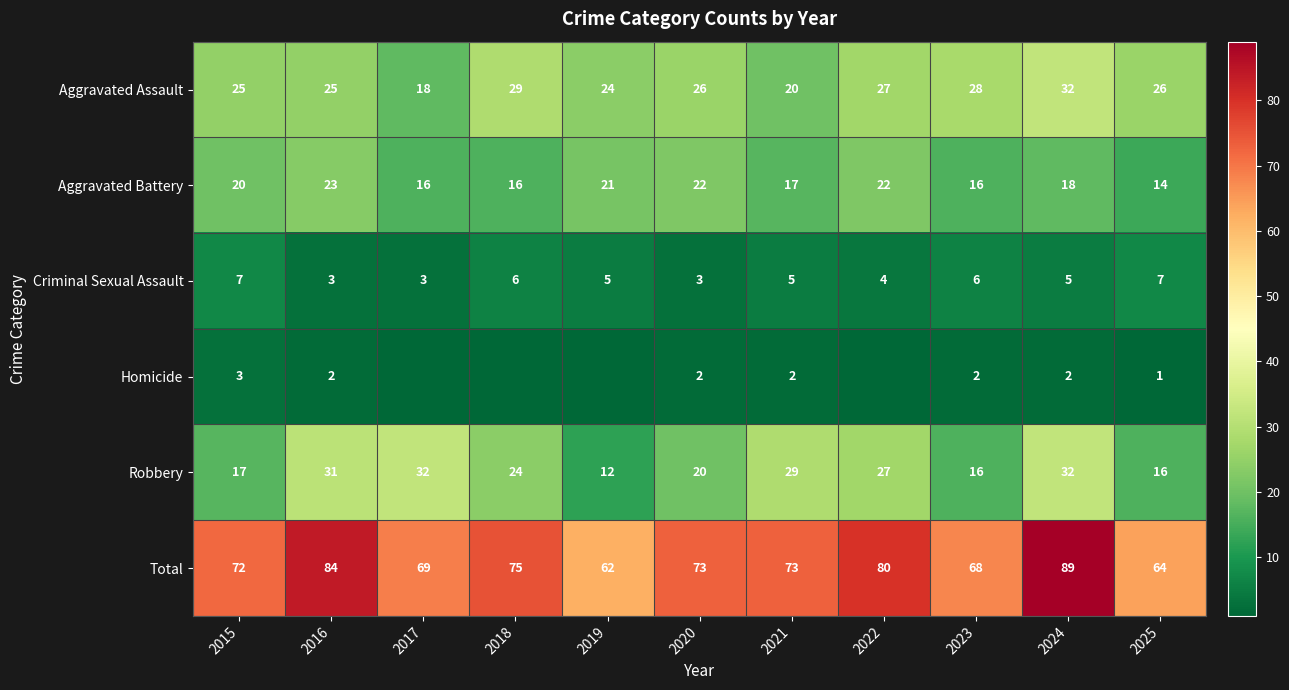

Read the Criminal Sexual Assault value at 2016.

3